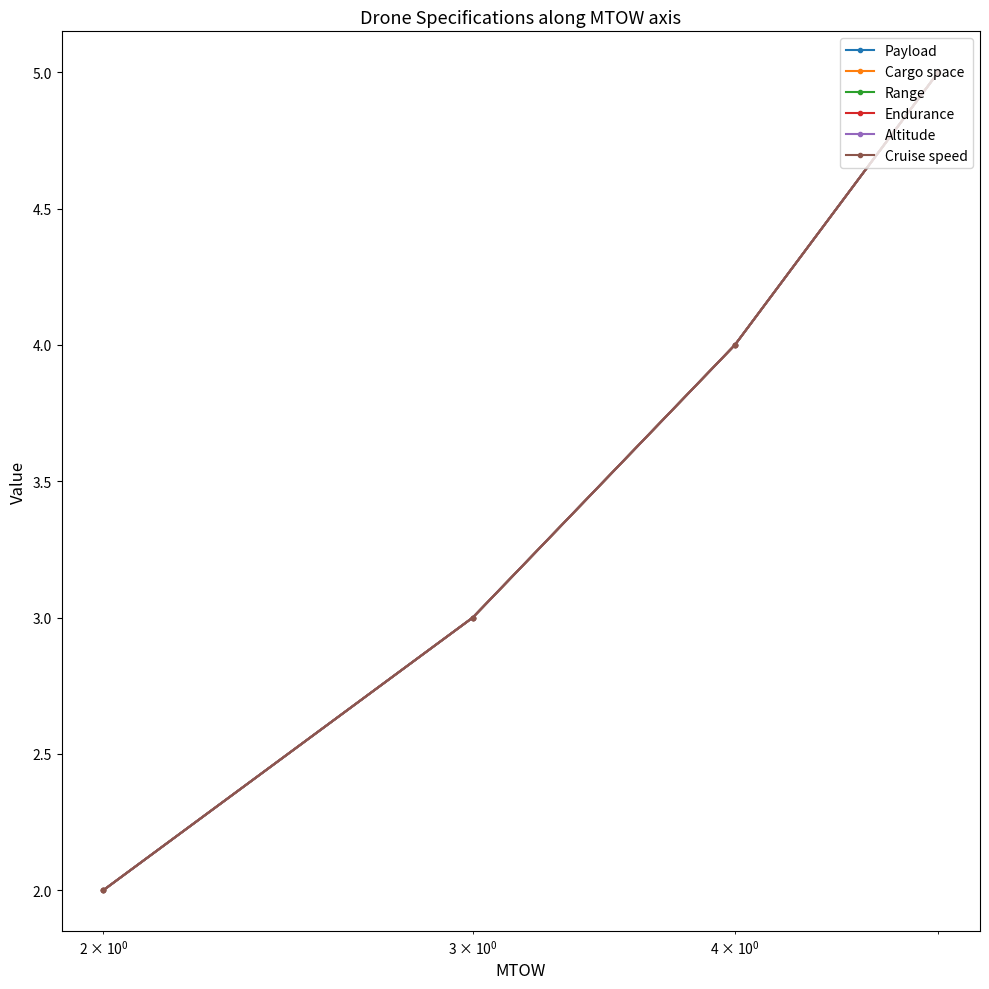

True or false: Range has more than 1 points higher than both neighbors.

False